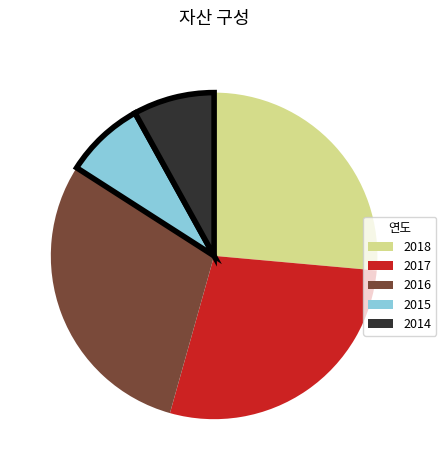

Combined, do 2014 and 2015 account for over 50%?

No